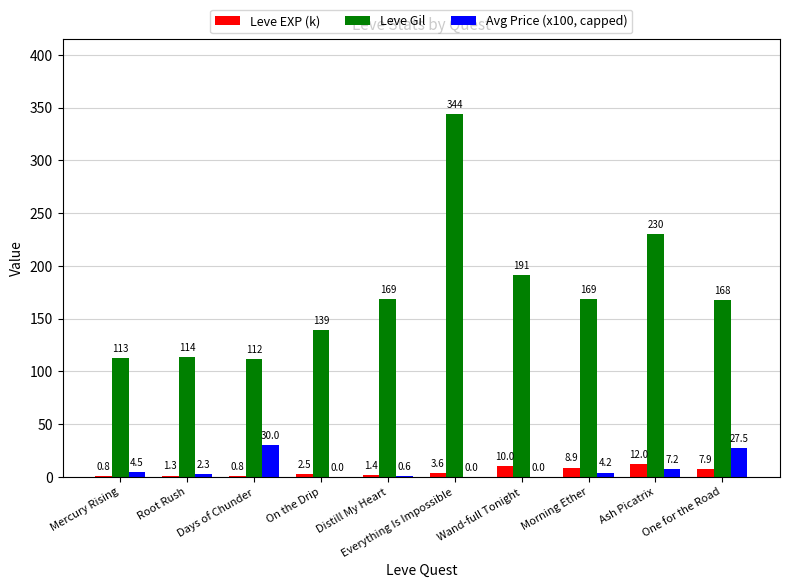

Is it true that Leve Gil equals 233.1 at Morning Ether?

False